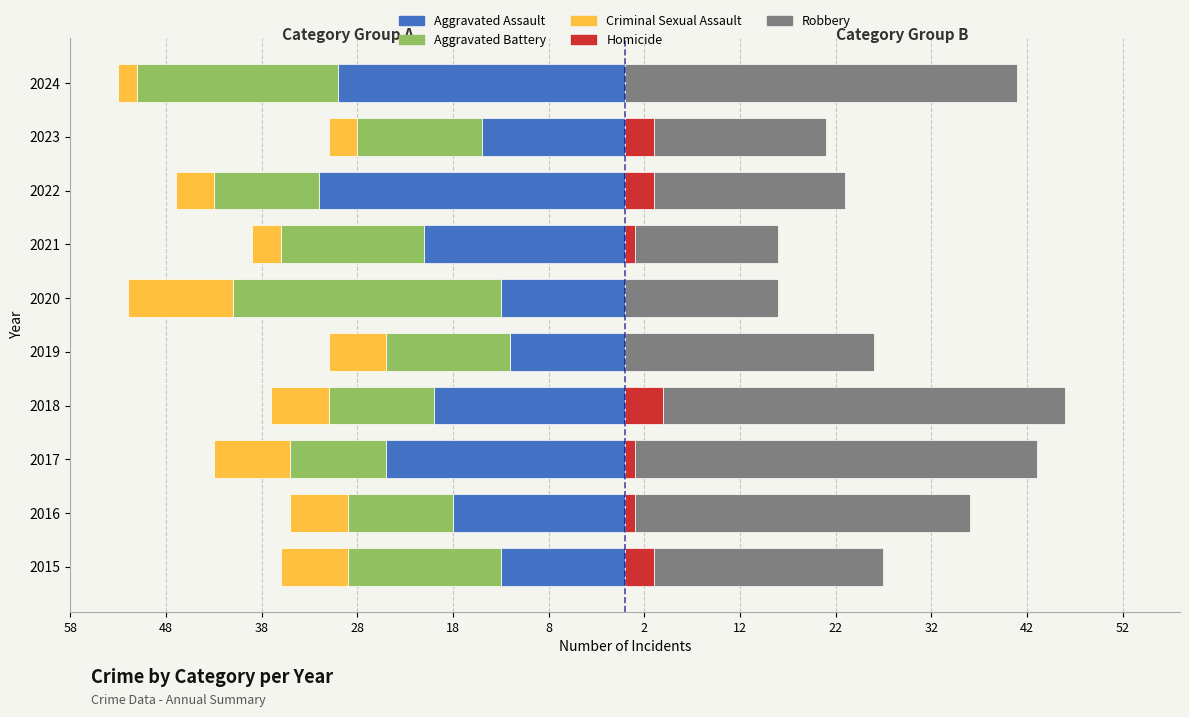

How many categories are shown in the chart?

10